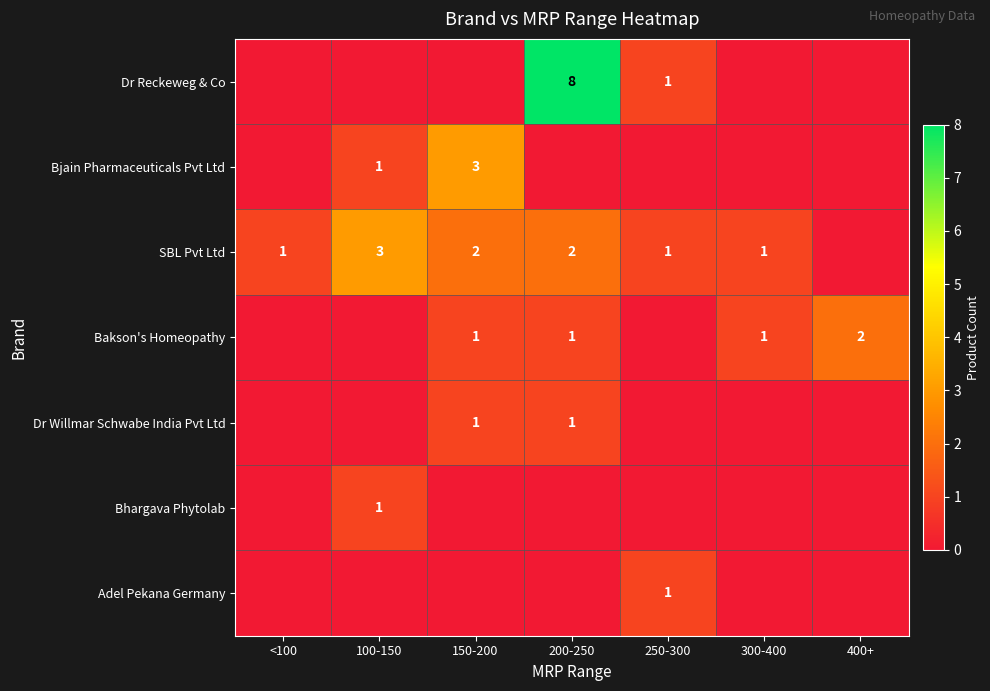

The Dr Willmar Schwabe India Pvt Ltd series shows 1 at 150-200. True or false?

True